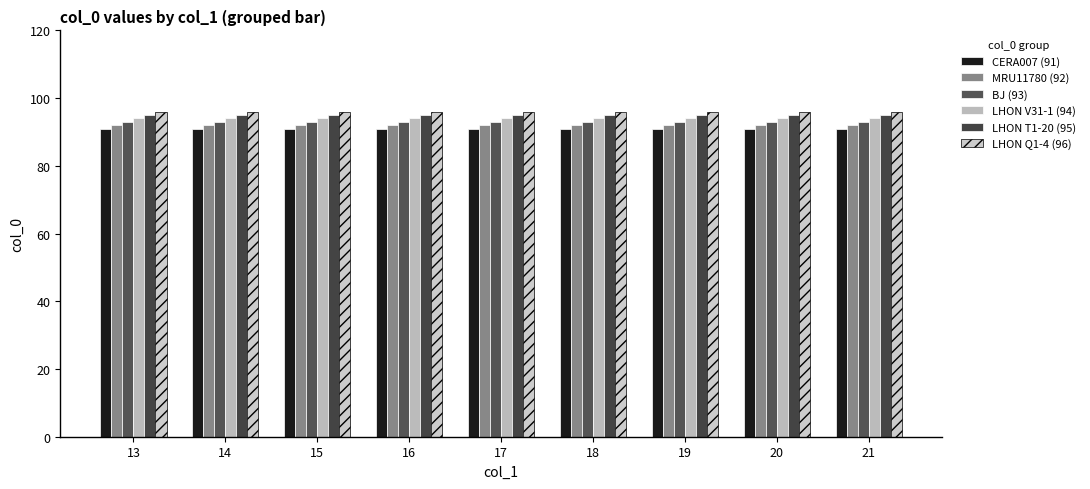

Which series has the largest total across all categories?

LHON Q1-4 (96)